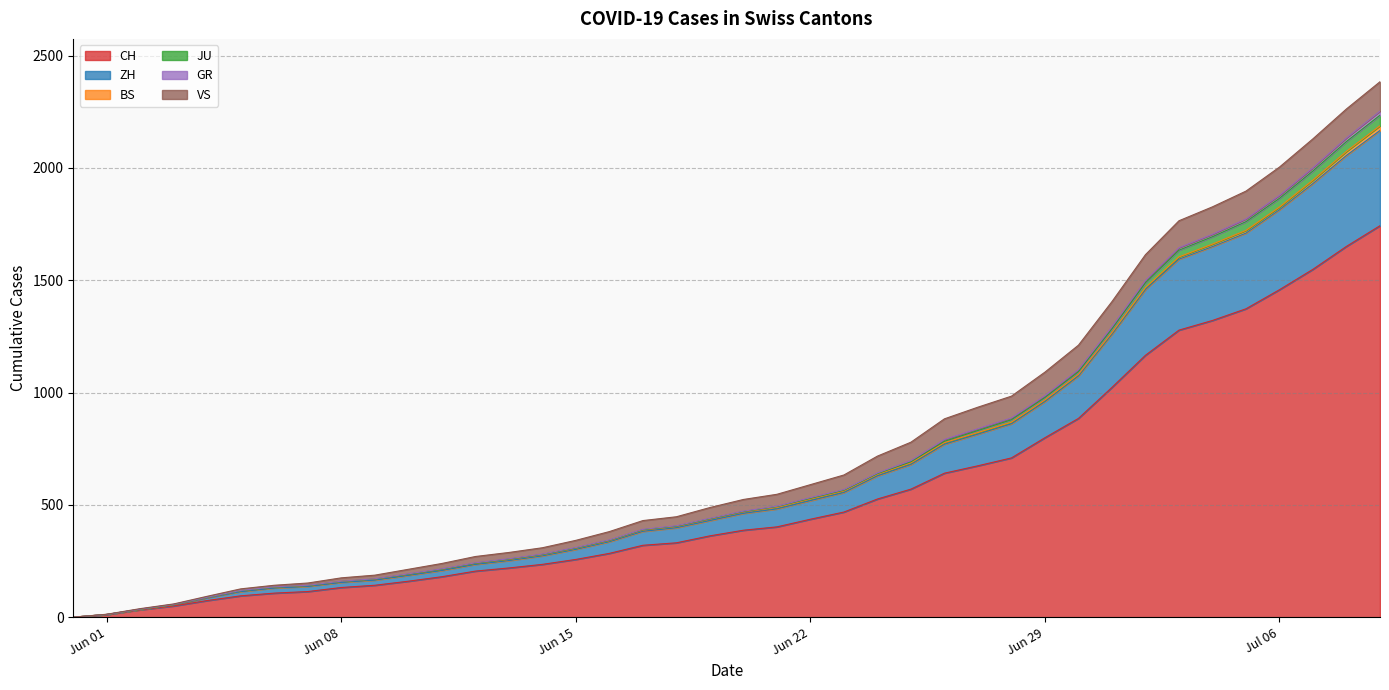

What is the highest value of the CH series?

1743